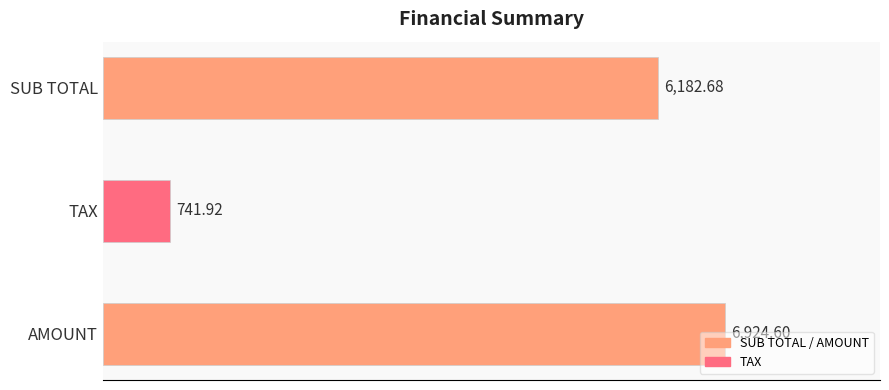

At which category does the chart reach its minimum across all series?

TAX